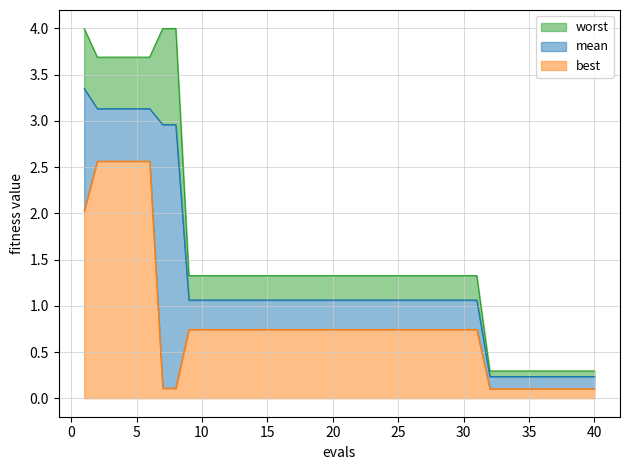

What are all the series names shown in the legend?

worst, mean, best